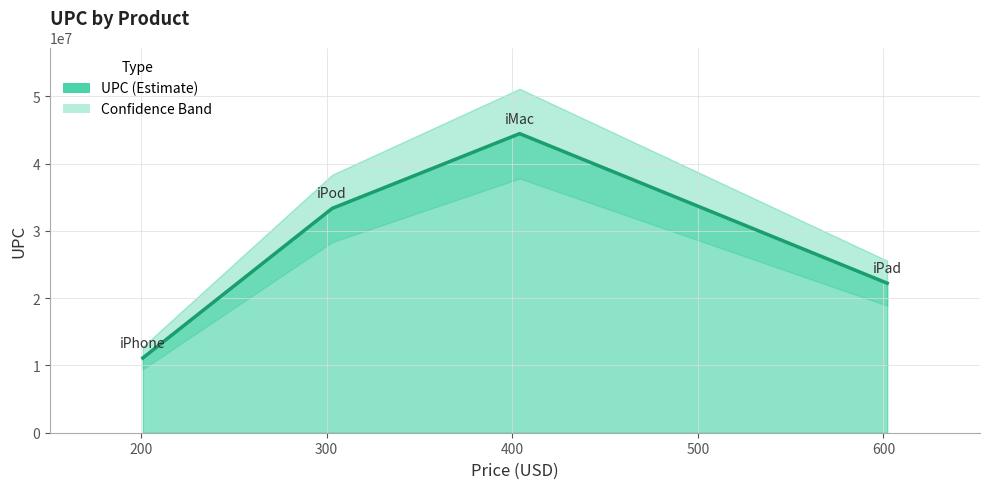

True or false: the data has more than 2 interior local peaks.

False